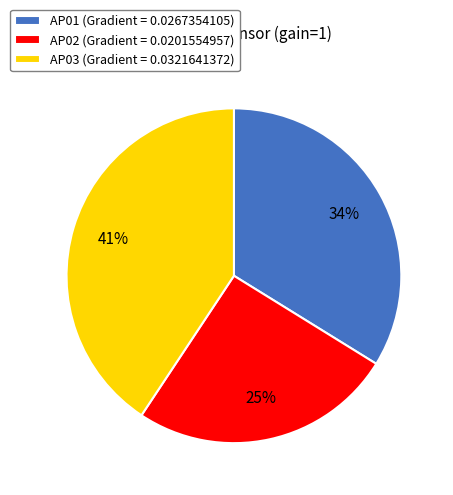

Is the sum of AP01 (Gradient = 0.0267354105) and AP03 (Gradient = 0.0321641372) greater than half?

Yes